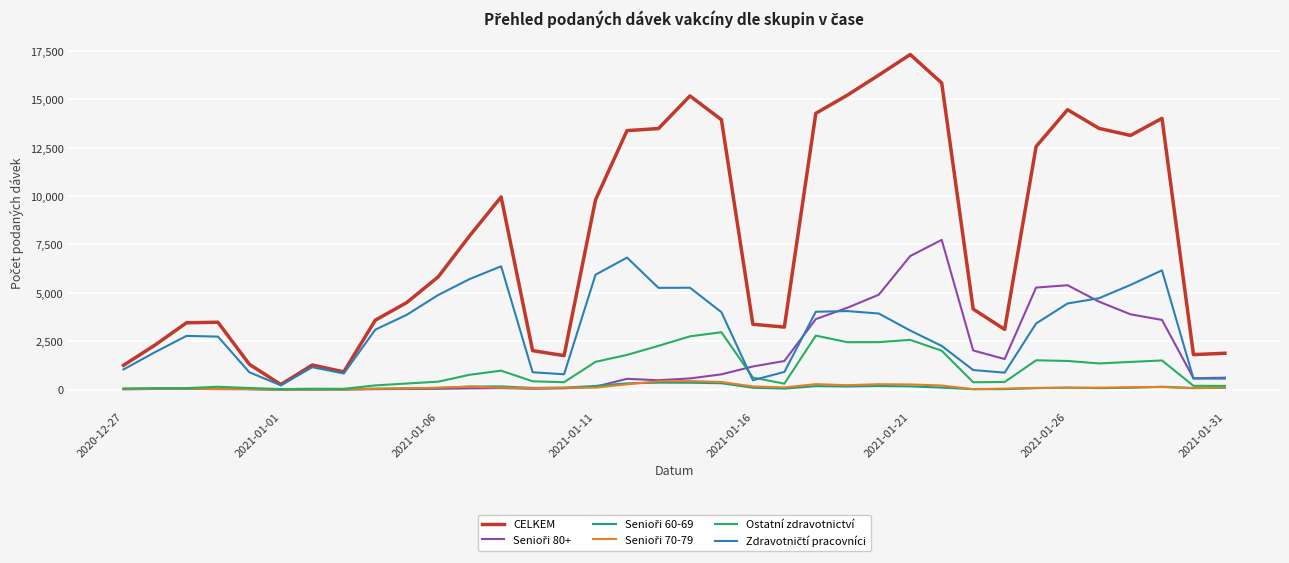

Is this an area chart (filled region under the line)?

No